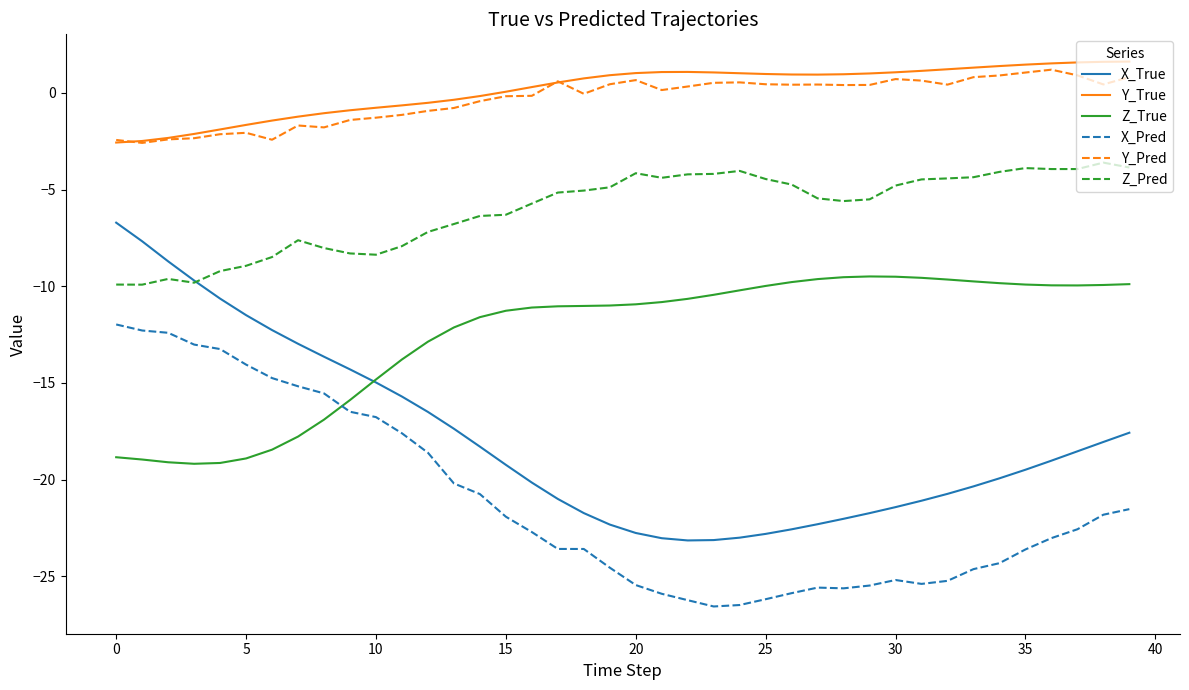

Is this an area chart (filled region under the line)?

No